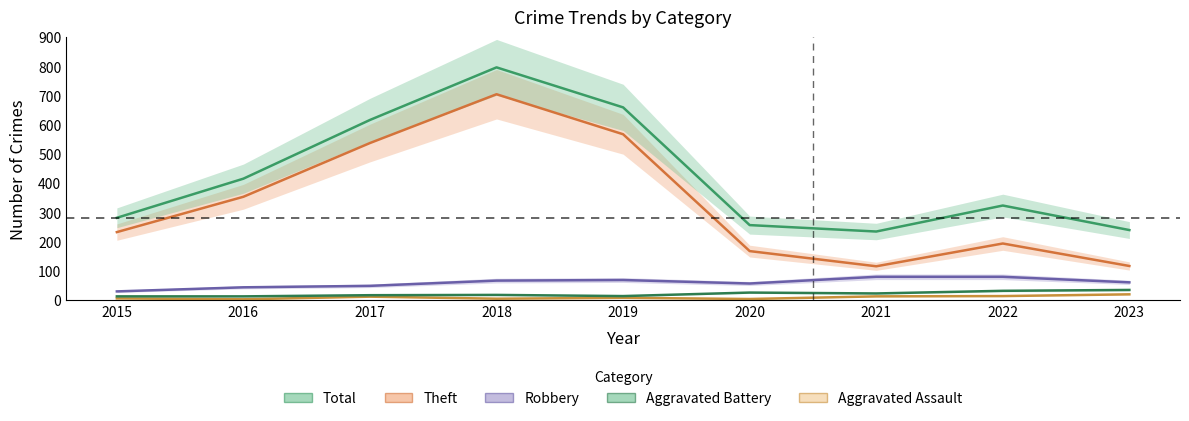

Which category has the highest value in the Total series?

2018